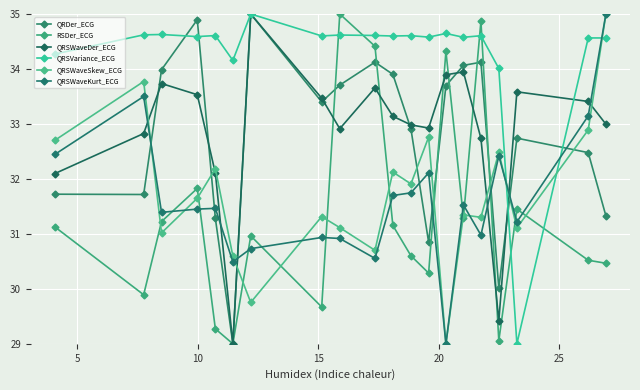

At how many categories does at least one series exceed 34?

19